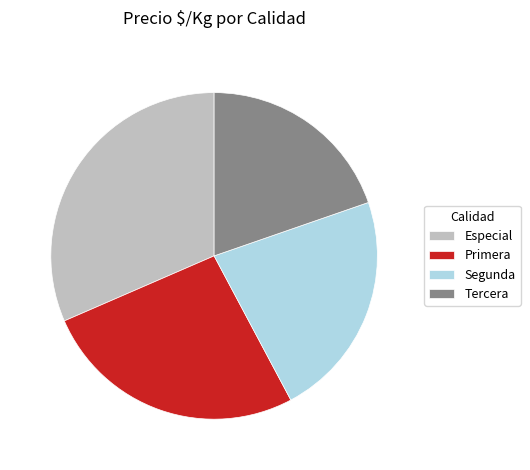

Which category has the biggest portion of the pie?

Especial